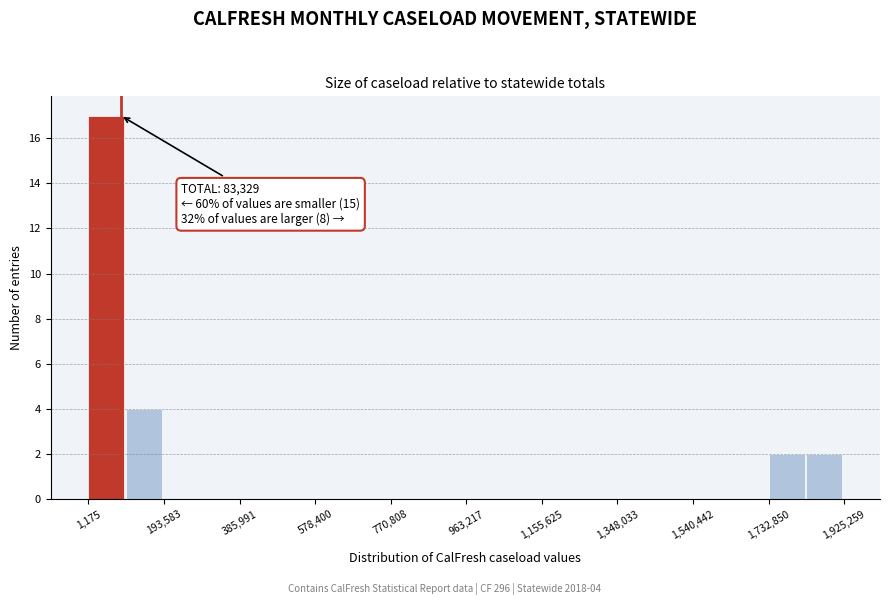

Over which range of the x-axis is the bar tallest?

0 to 100000